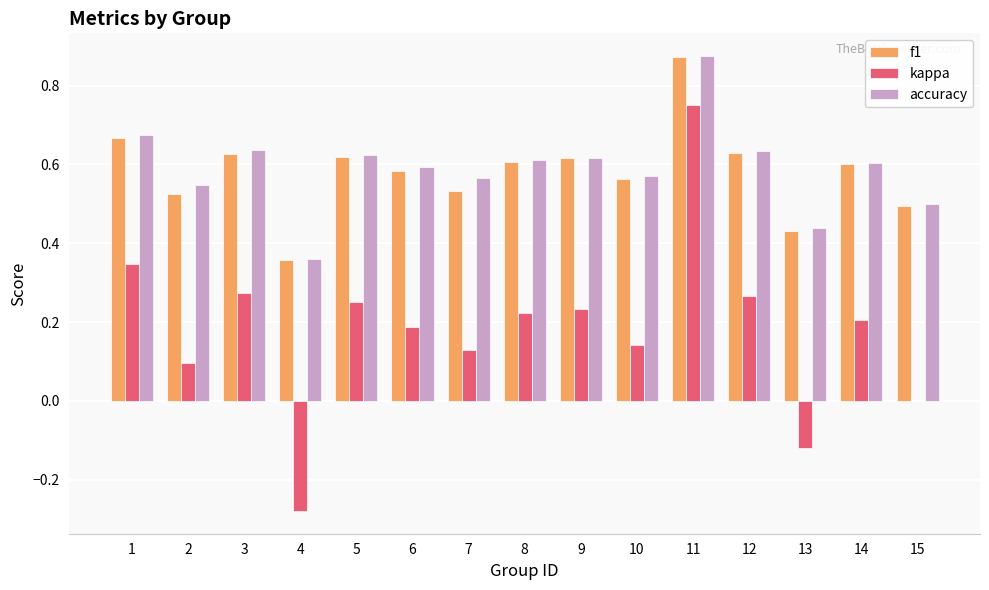

At which category does the chart reach its peak across all series?

11